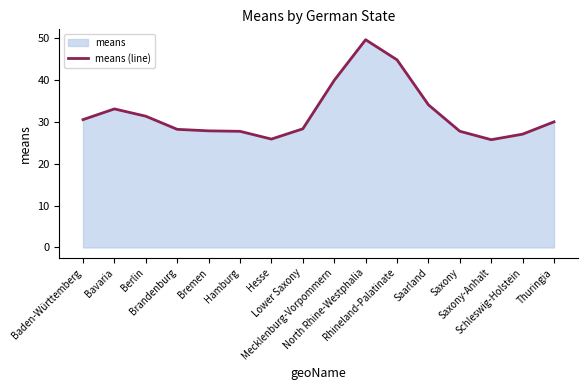

Rank the categories by value from lowest to highest.

Saxony-Anhalt, Hesse, Schleswig-Holstein, Hamburg, Saxony, Bremen, Brandenburg, Lower Saxony, Thuringia, Baden-Württemberg, Berlin, Bavaria, Saarland, Mecklenburg-Vorpommern, Rhineland-Palatinate, North Rhine-Westphalia